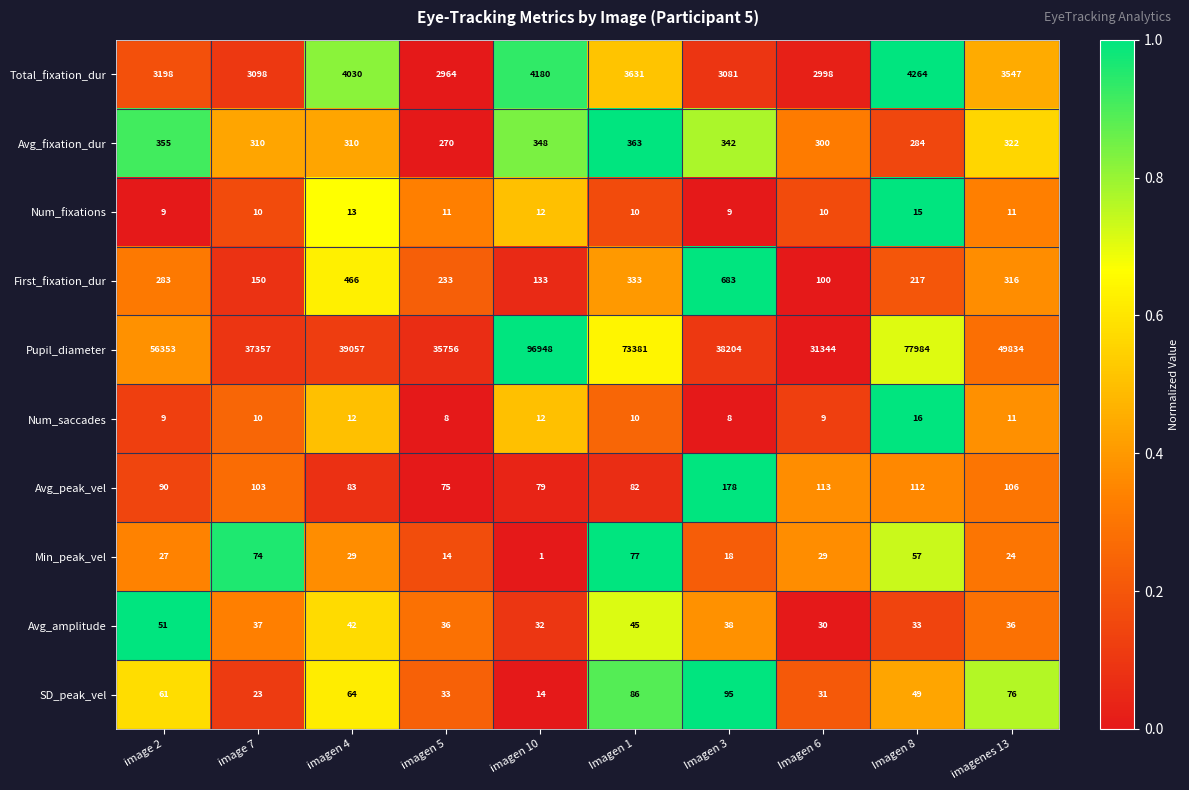

Read the Avg_fixation_dur value at imagen 10, to the nearest 10.

350